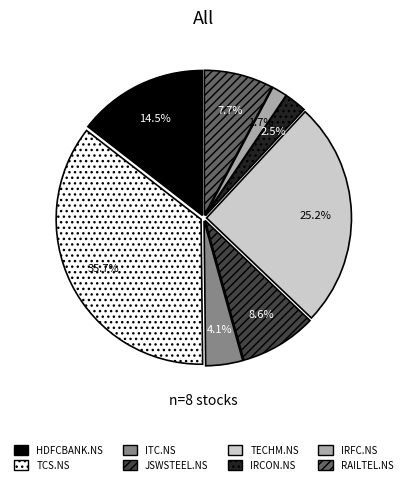

To the nearest percent, what is the difference between the IRFC.NS and IRCON.NS slice percentages?

1%